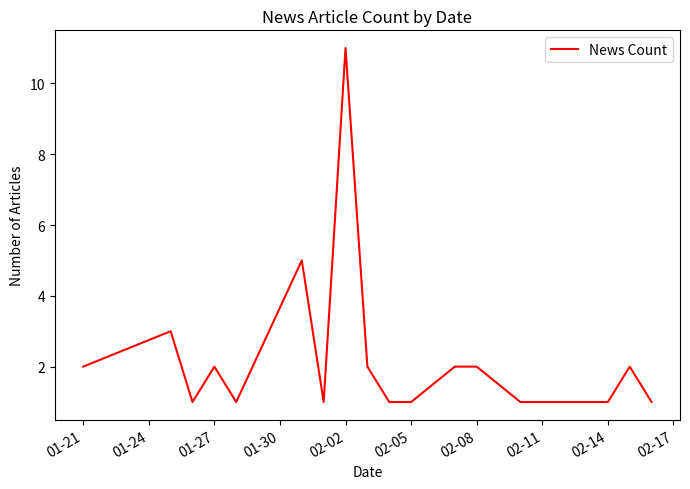

What is the minimum value shown in the chart?

1